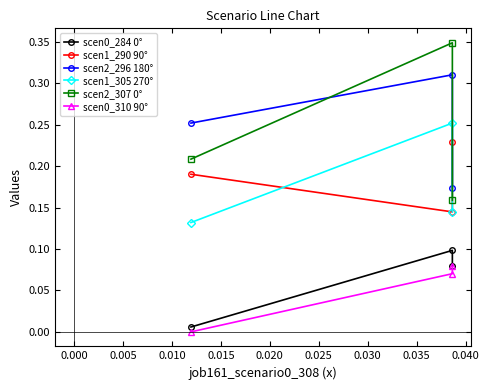

What position from the left is 0.005?

3